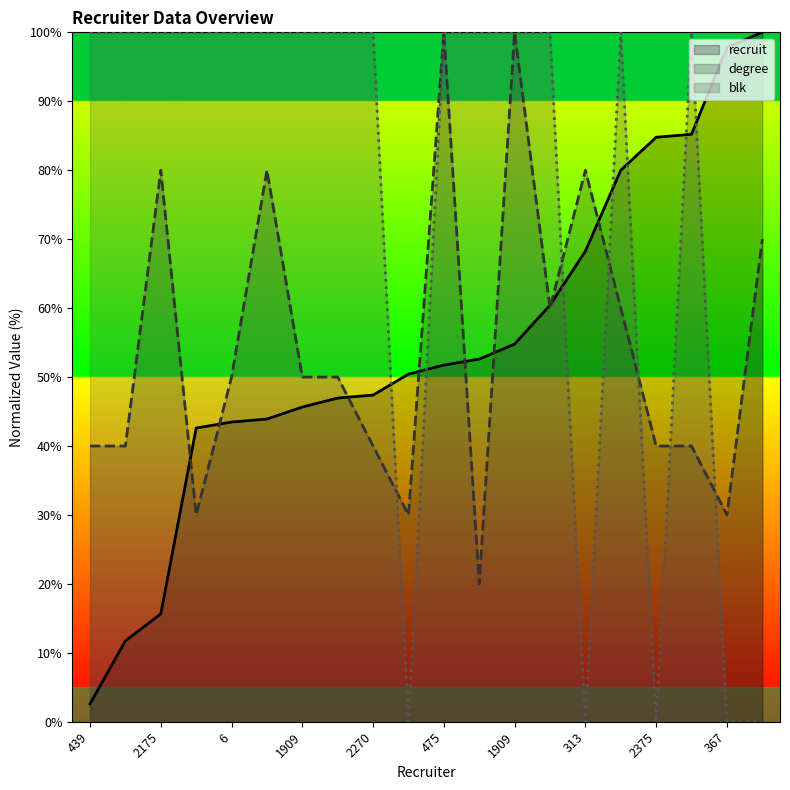

Rank the categories by degree value from lowest to highest.

415, 2480, 195, 367, 439, 2995, 2270, 2375, 1788, 6, 1909, 2158, 1788, 2528, 195, 2175, 1139, 313, 475, 1909